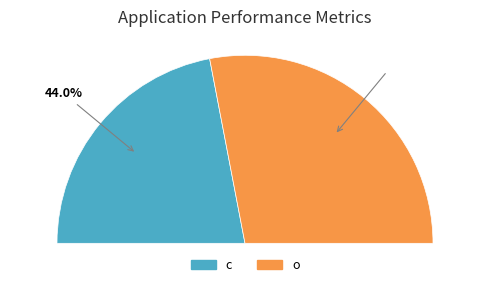

To the nearest percent, what portion does o represent?

56%